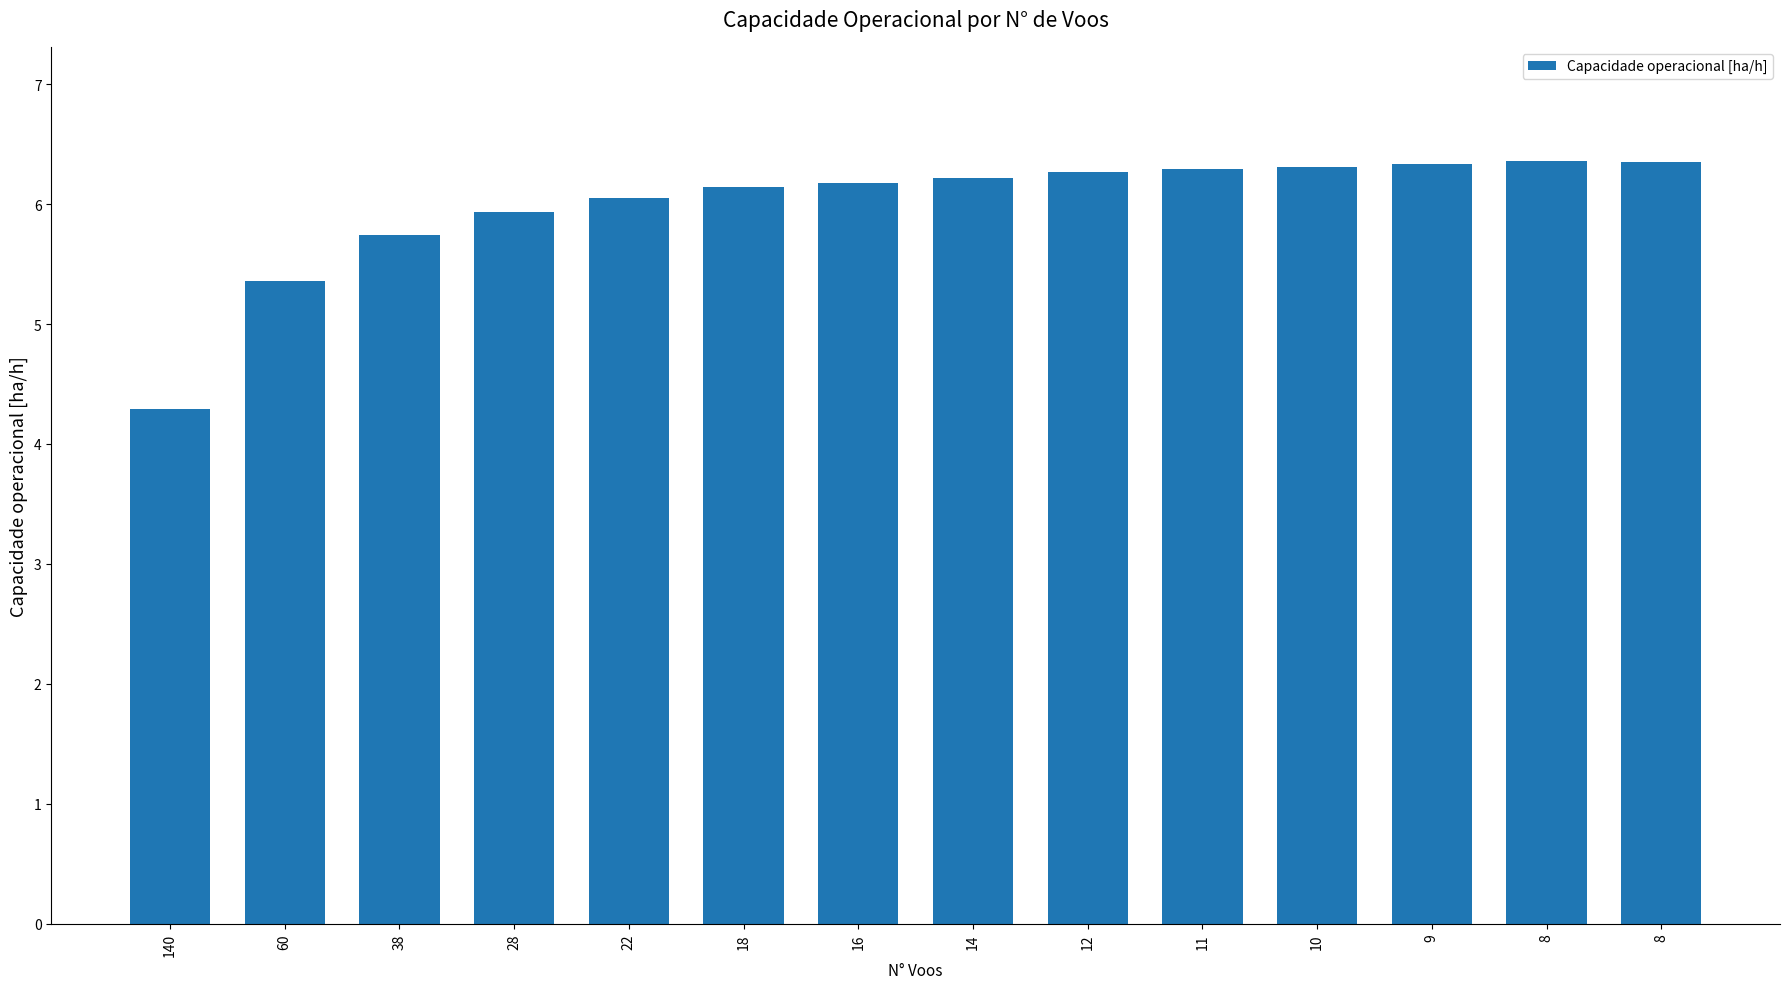

Rank the categories by value from lowest to highest.

140, 60, 38, 28, 22, 18, 16, 14, 12, 11, 10, 9, 8, 8